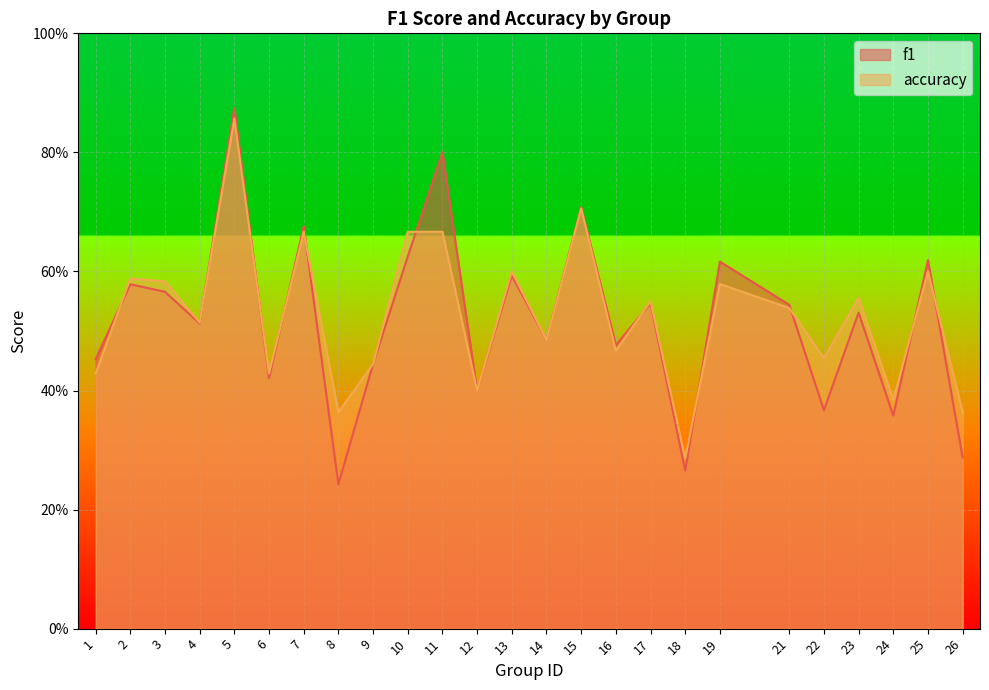

The f1 series shows 0.1 at 1. True or false?

False